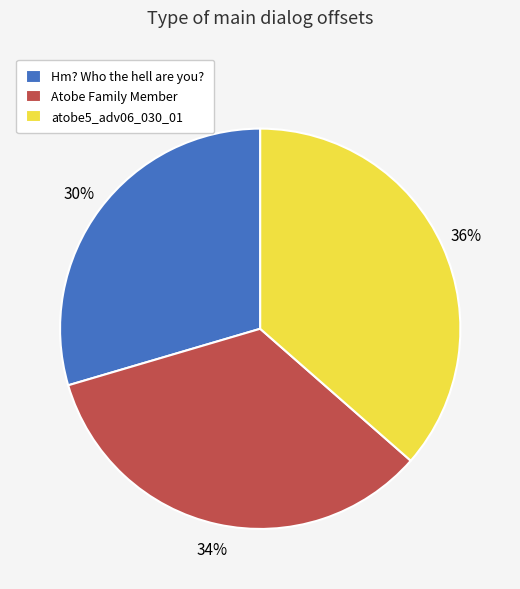

Combined, do Atobe Family Member and Hm? Who the hell are you? account for over 50%?

Yes